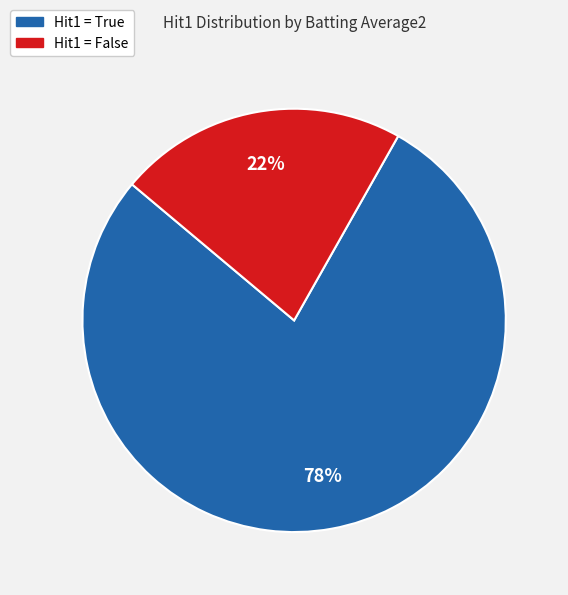

To the nearest percent, what is the average slice percentage?

50%